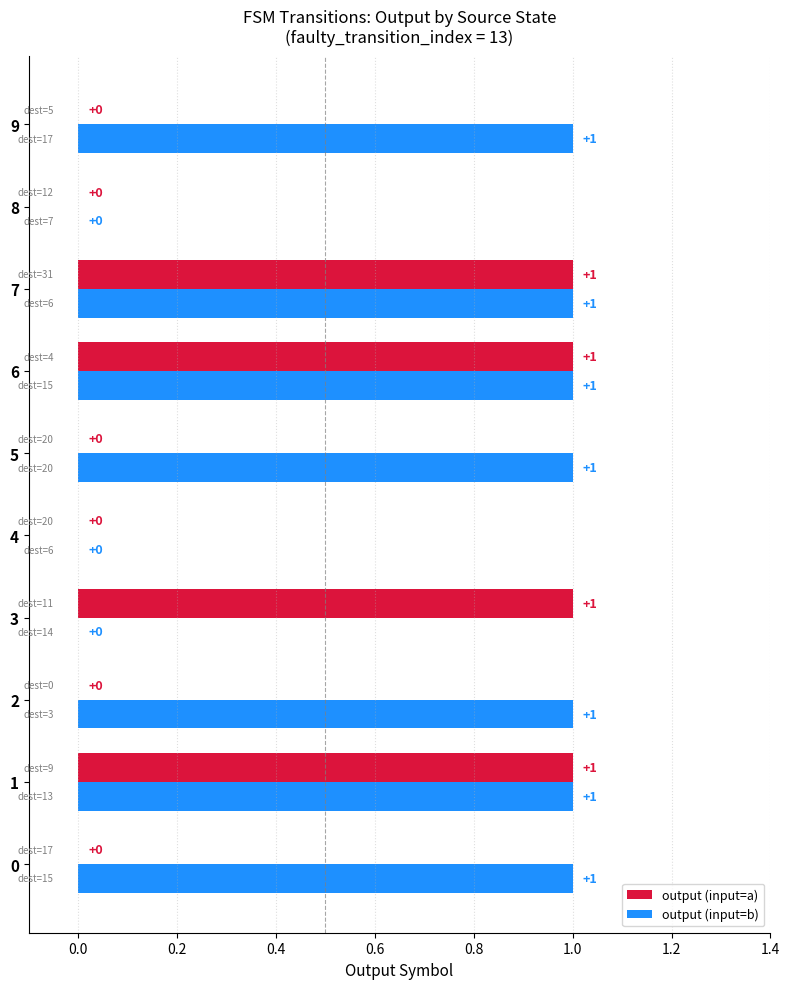

Which series has the largest total across all categories?

output (input=b)